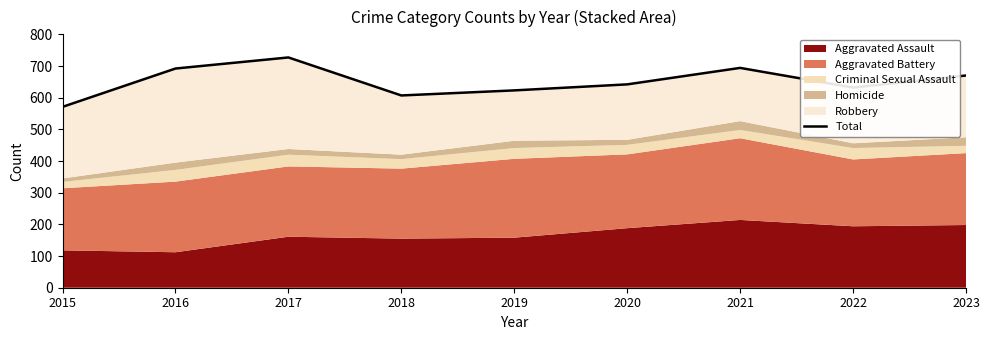

What value does the data have at 2017, to the nearest 10?

730